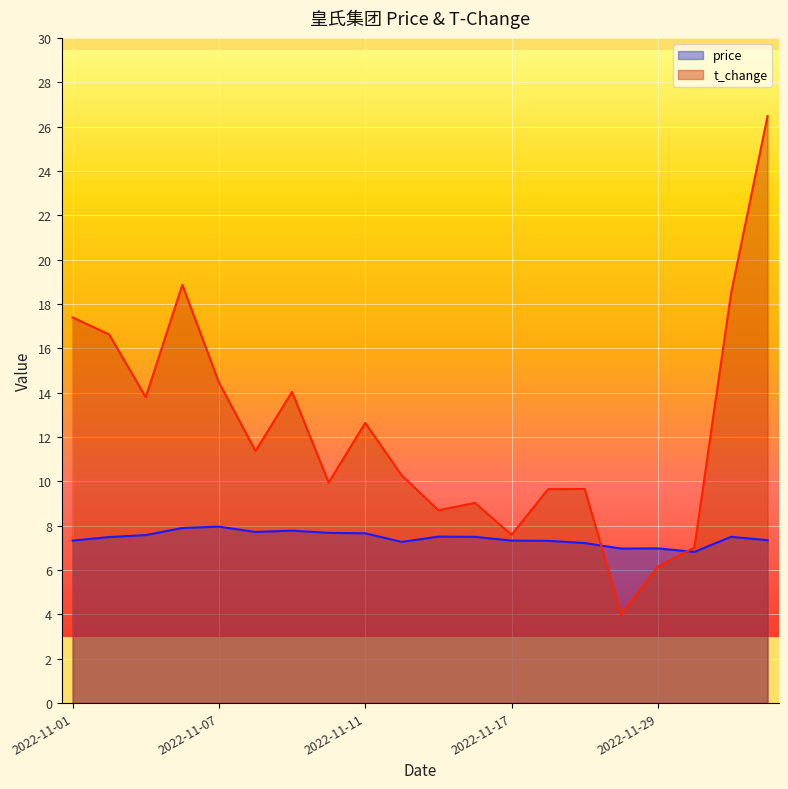

What is the total value across all series at 2022-11-29?

13.1